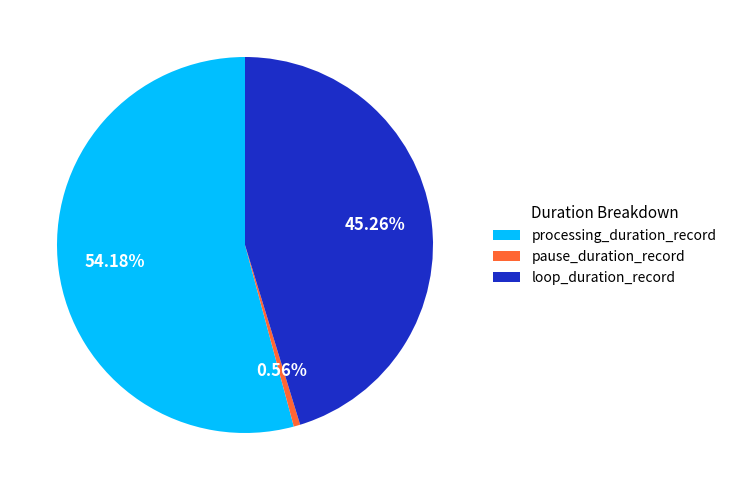

What is the ratio of the value at pause_duration_record to the value at processing_duration_record?

0.0